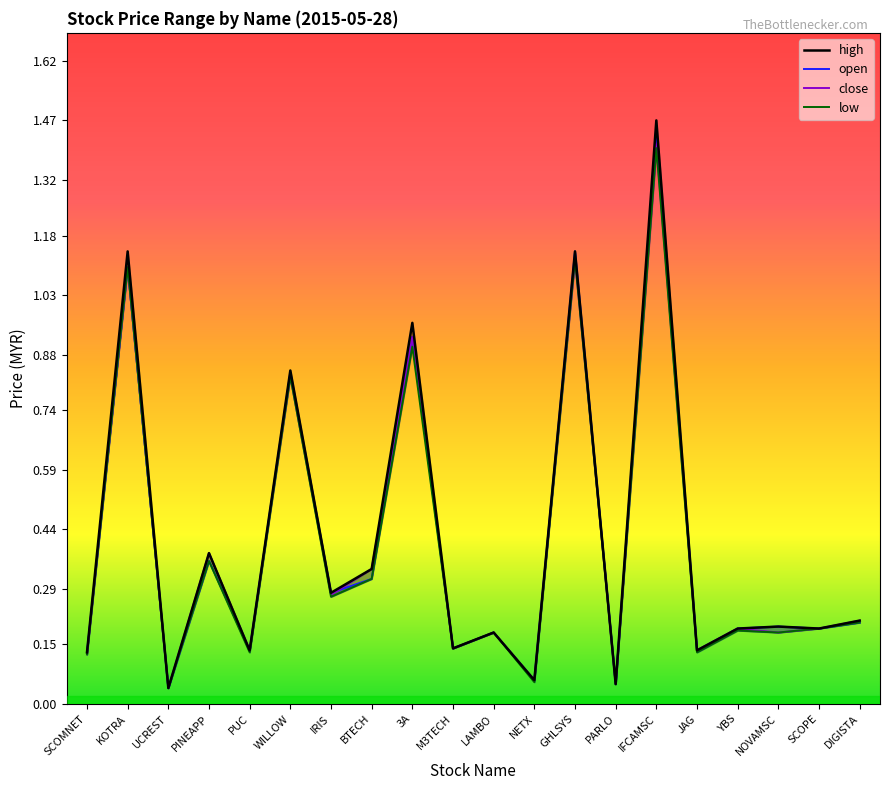

What is the sum of the open values at 3A and KOTRA?

2.0